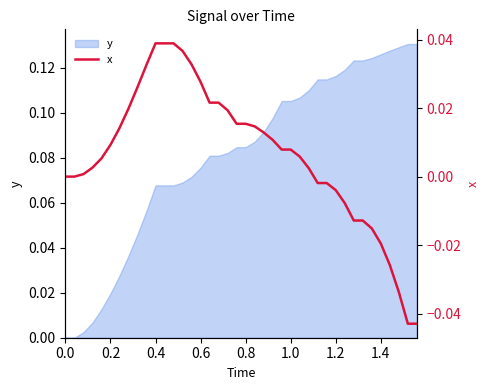

The y series shows 0.0 at 0.4. True or false?

False